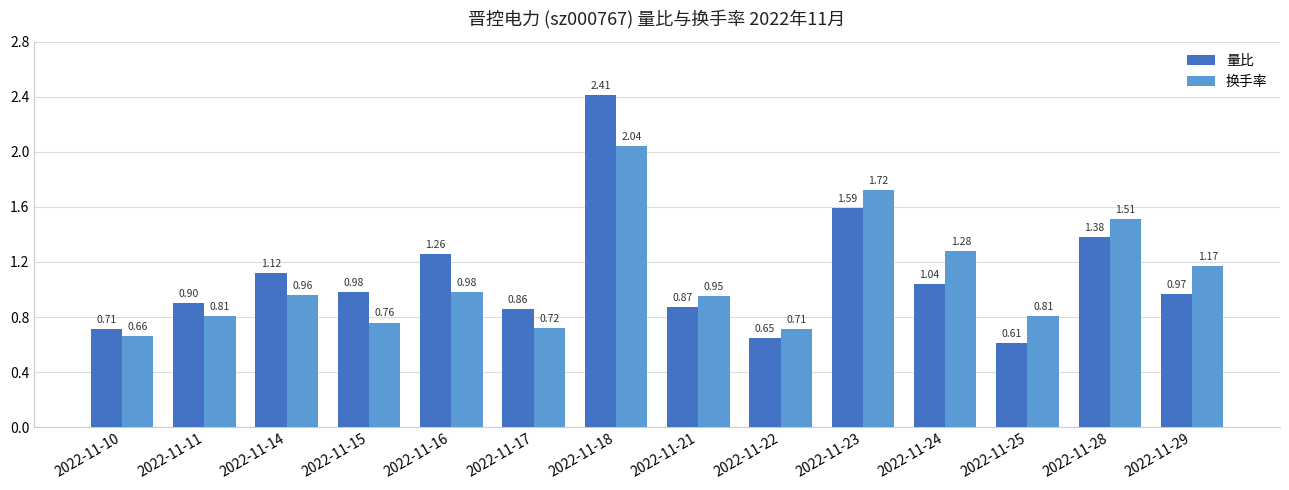

At how many categories does at least one series exceed 1?

7